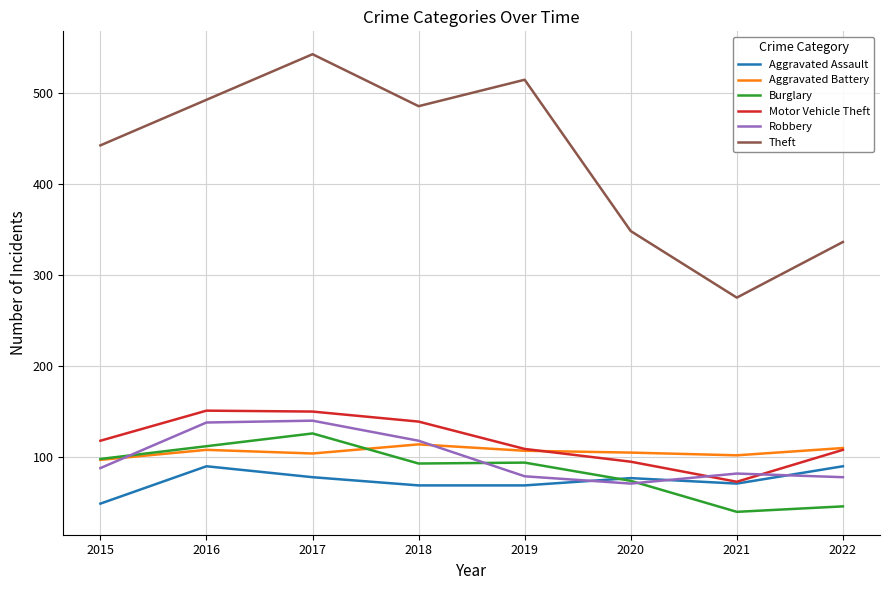

What is the total value across all series at 2022?

768